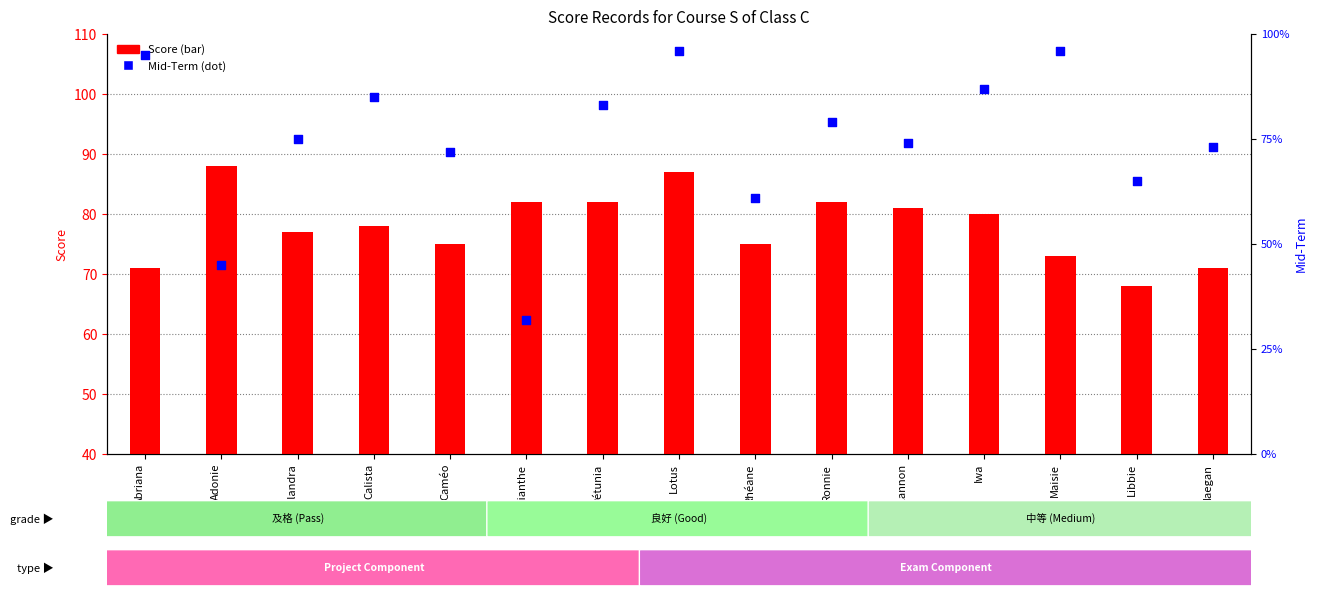

At how many categories does at least one series exceed 34?

15